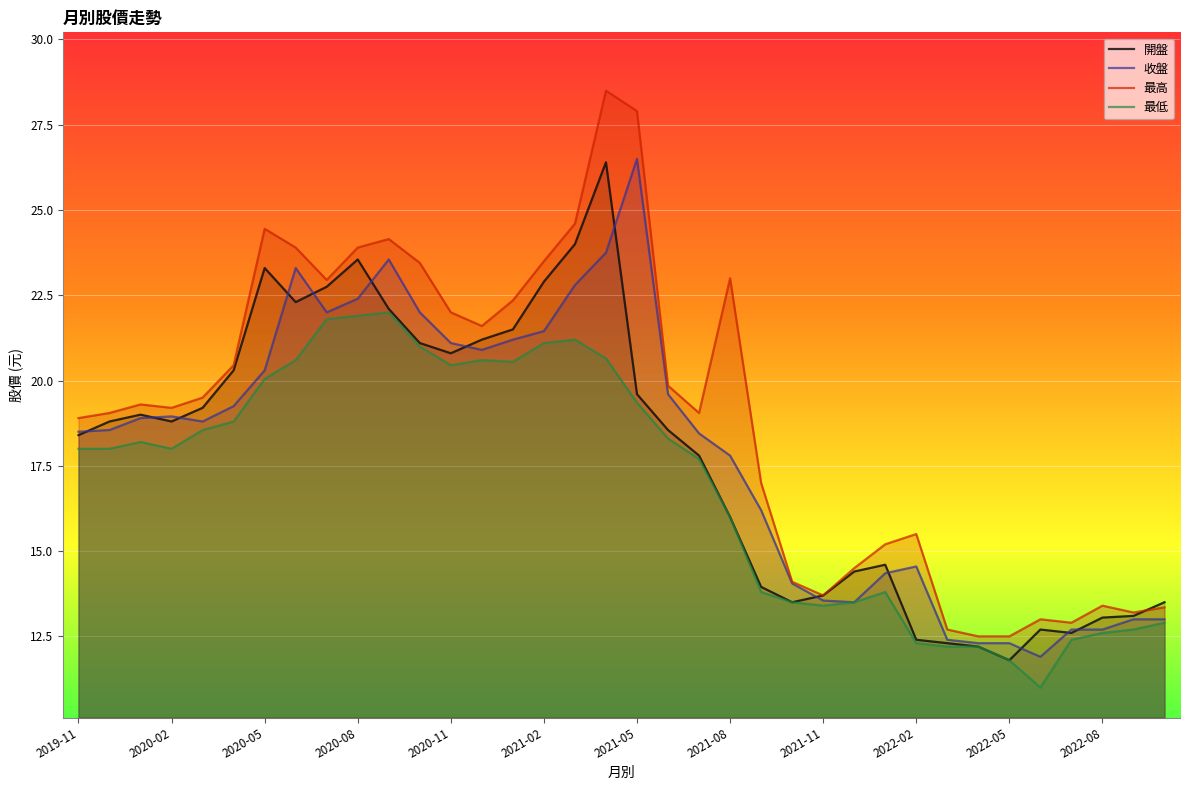

The value of 收盤 at 2022-05 is 18.4. True or false?

False